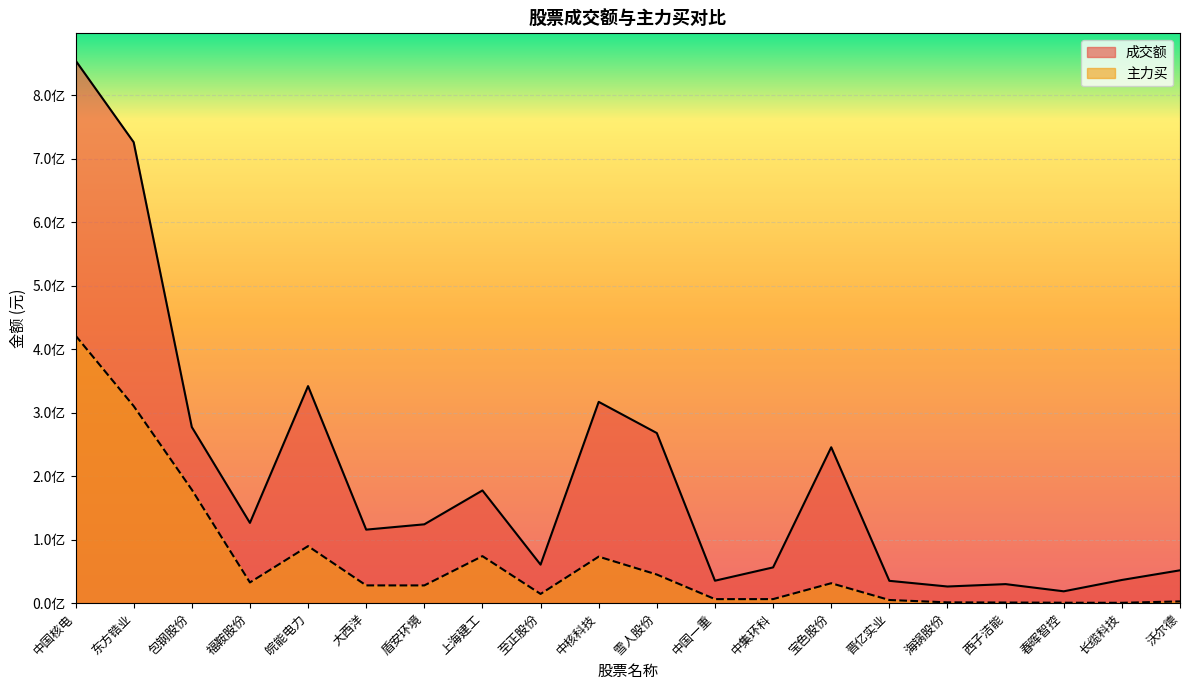

At which category does 主力买 reach its first local peak?

皖能电力